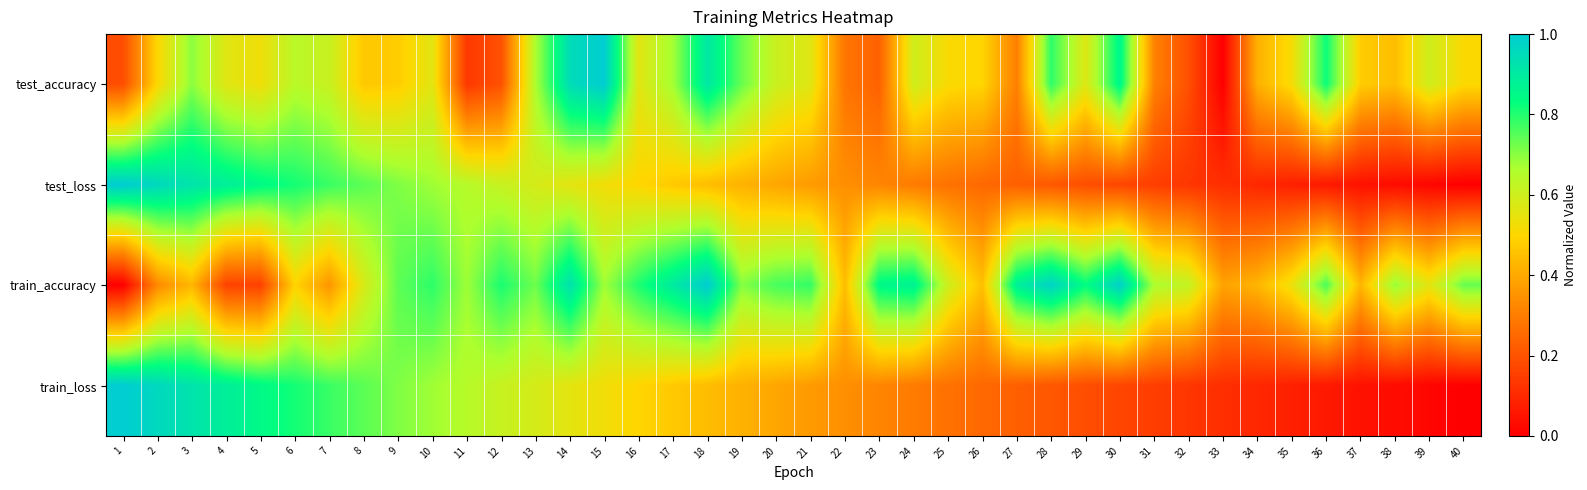

Reading left to right, extract all data points from this chart.

test_accuracy: 1=0.2	2=0.5	3=0.7	4=0.6	5=0.5	6=0.6	7=0.6	8=0.5	9=0.5	10=0.6	11=0.1	12=0.2	13=0.7	14=0.9	15=1.0	16=0.6	17=0.7	18=0.9	19=0.7	20=0.6	21=0.6	22=0.3	23=0.2	24=0.6	25=0.5	26=0.5	27=0.3	28=0.8	29=0.6	30=0.9	31=0.3	32=0.2	33=0.0	34=0.4	35=0.5	36=0.8	37=0.5	38=0.4	39=0.6	40=0.5
test_loss: 1=1.0	2=1.0	3=0.9	4=0.9	5=0.8	6=0.8	7=0.8	8=0.7	9=0.7	10=0.7	11=0.6	12=0.6	13=0.6	14=0.6	15=0.5	16=0.5	17=0.5	18=0.4	19=0.4	20=0.4	21=0.4	22=0.3	23=0.3	24=0.3	25=0.3	26=0.3	27=0.2	28=0.2	29=0.2	30=0.2	31=0.2	32=0.1	33=0.1	34=0.1	35=0.1	36=0.1	37=0.0	38=0.0	39=0.0	40=0.0
train_accuracy: 1=0.0	2=0.3	3=0.4	4=0.2	5=0.2	6=0.5	7=0.4	8=0.6	9=0.7	10=0.8	11=0.7	12=0.8	13=0.7	14=0.9	15=0.7	16=0.8	17=0.9	18=1.0	19=0.7	20=0.8	21=0.8	22=0.4	23=0.9	24=0.9	25=0.6	26=0.5	27=0.9	28=1.0	29=0.8	30=1.0	31=0.7	32=0.6	33=0.4	34=0.4	35=0.5	36=0.8	37=0.4	38=0.7	39=0.6	40=0.7
train_loss: 1=1.0	2=1.0	3=0.9	4=0.9	5=0.8	6=0.8	7=0.8	8=0.7	9=0.7	10=0.7	11=0.6	12=0.6	13=0.6	14=0.6	15=0.5	16=0.5	17=0.5	18=0.4	19=0.4	20=0.4	21=0.4	22=0.3	23=0.3	24=0.3	25=0.3	26=0.3	27=0.2	28=0.2	29=0.2	30=0.2	31=0.2	32=0.1	33=0.1	34=0.1	35=0.1	36=0.1	37=0.0	38=0.0	39=0.0	40=0.0